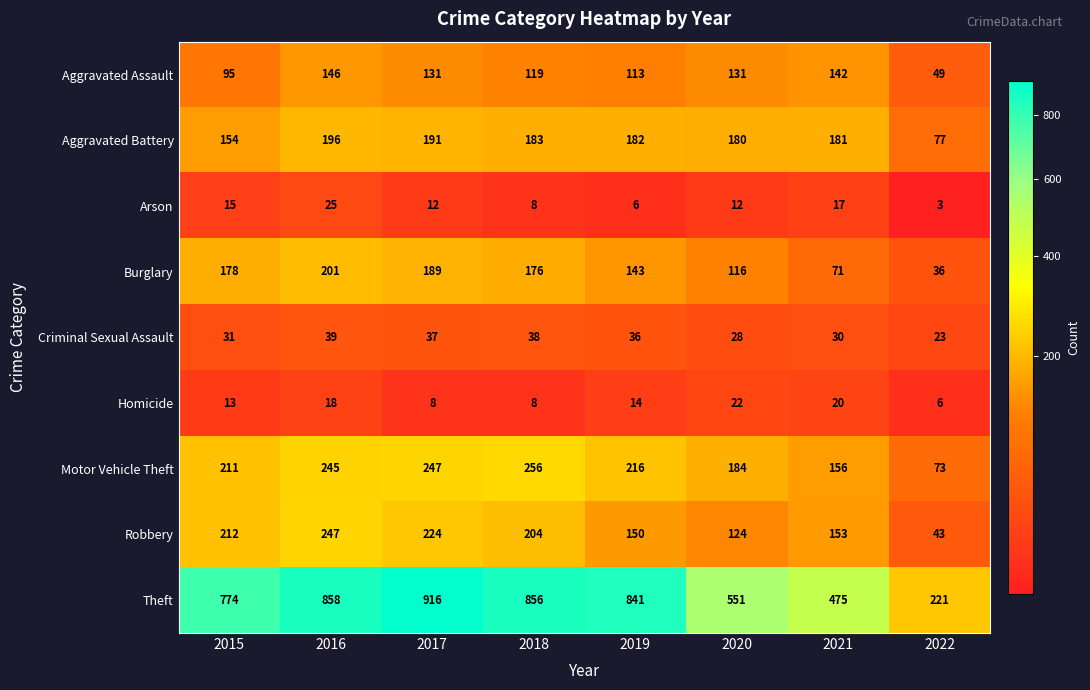

At which category does the chart reach its minimum across all series?

2022